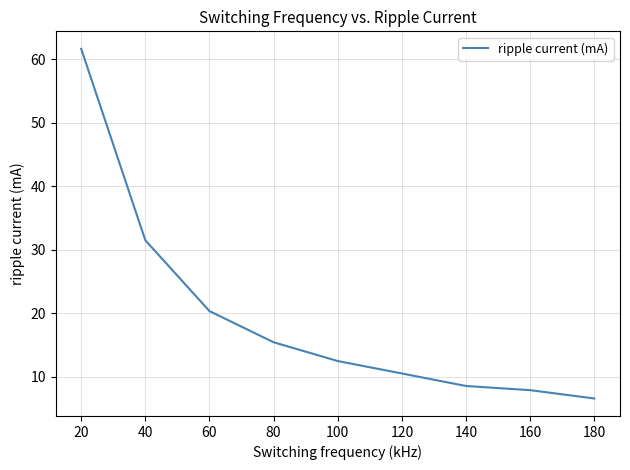

Where is the data nearest to the value 34?

40